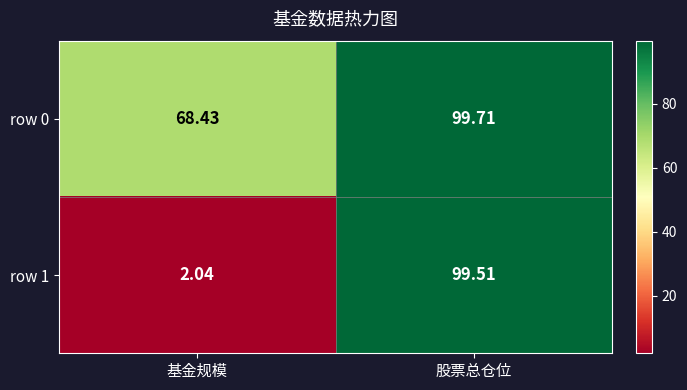

Rank the series by their average value, from lowest to highest.

row 1, row 0